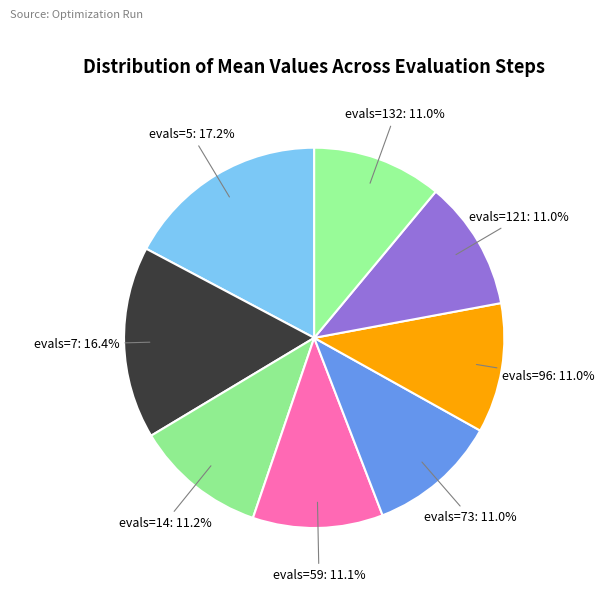

True or false: evals=96 accounts for 5% of the total.

False